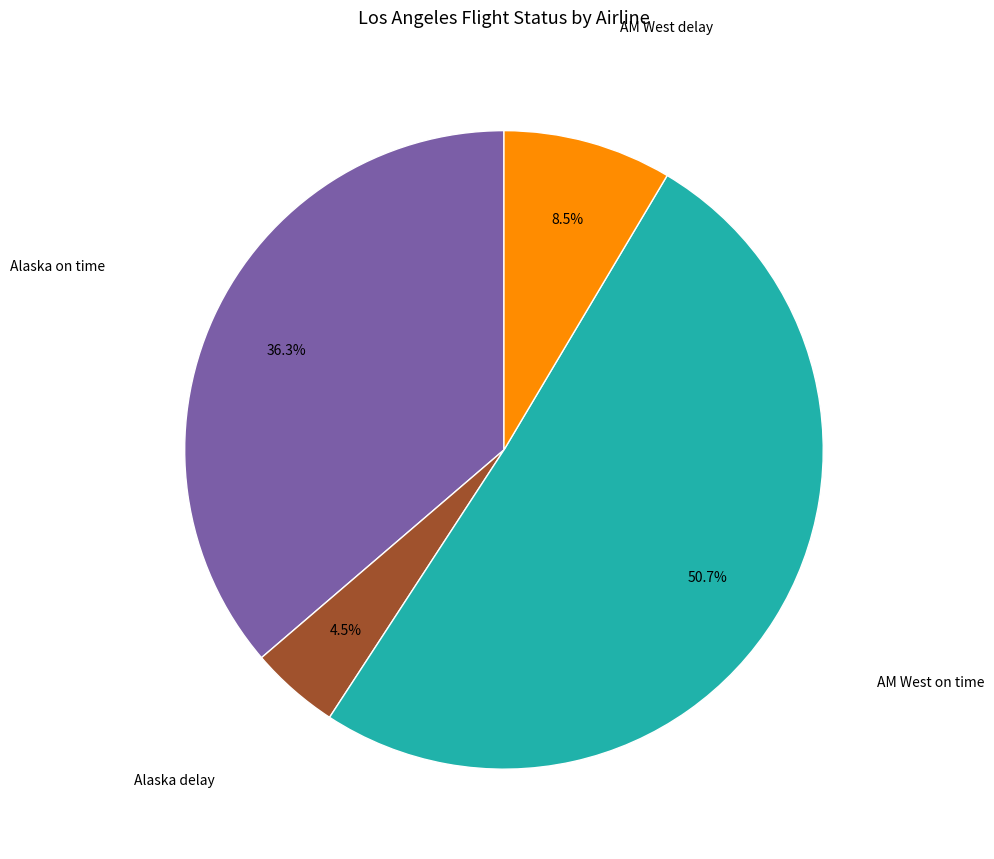

Does any single category account for the majority?

Yes